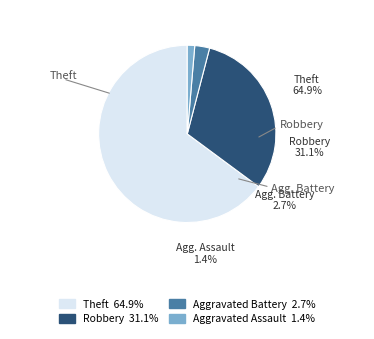

Does Theft represent more than half of the total?

Yes